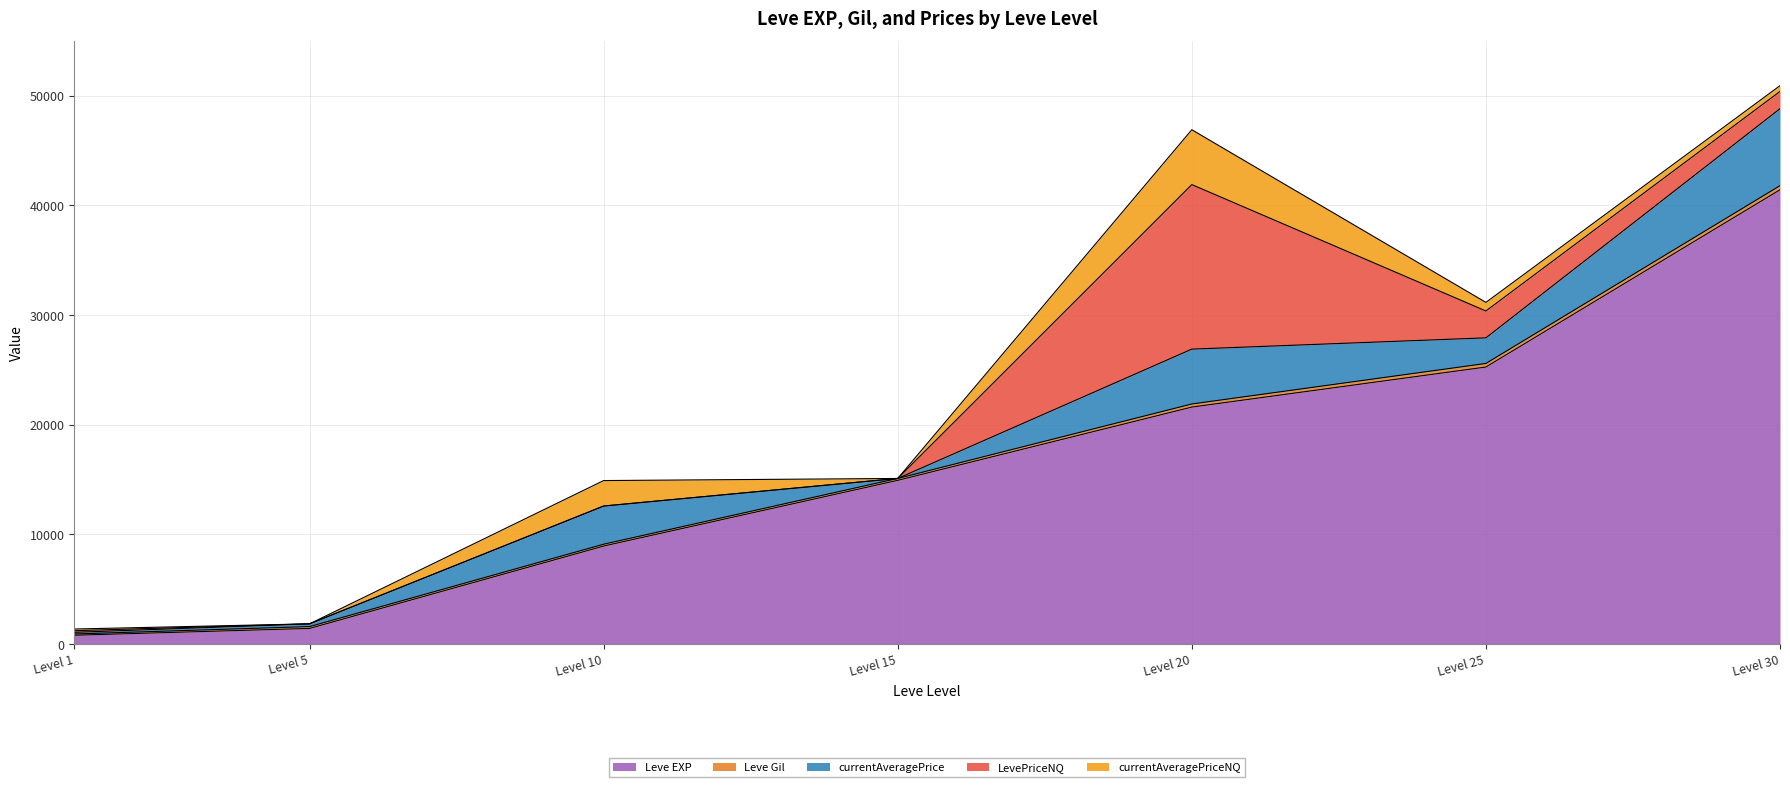

At which label does LevePriceNQ first exceed 151?

20